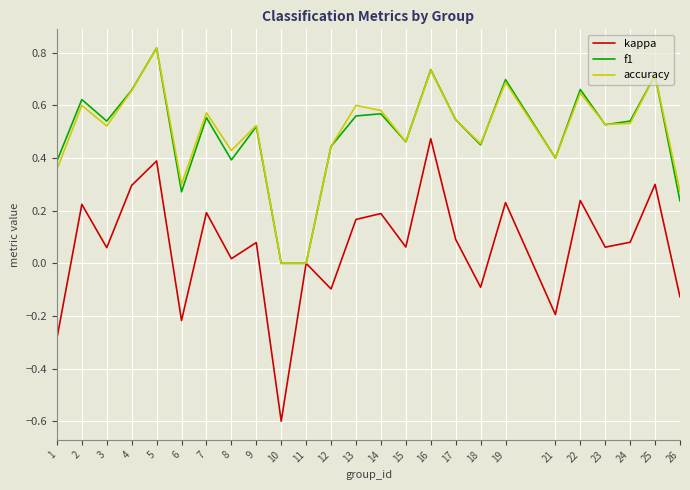

What is the total value across all series at 13?

1.3